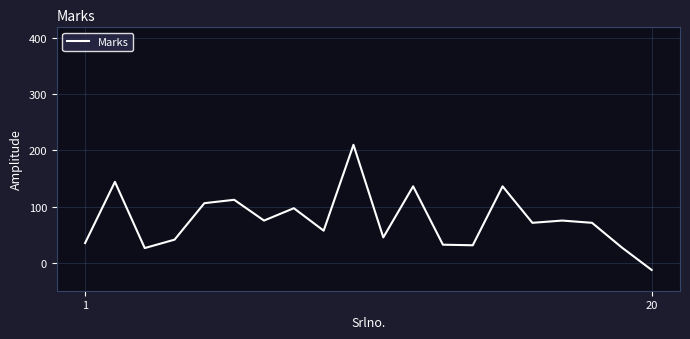

How many series are shown in this chart?

1